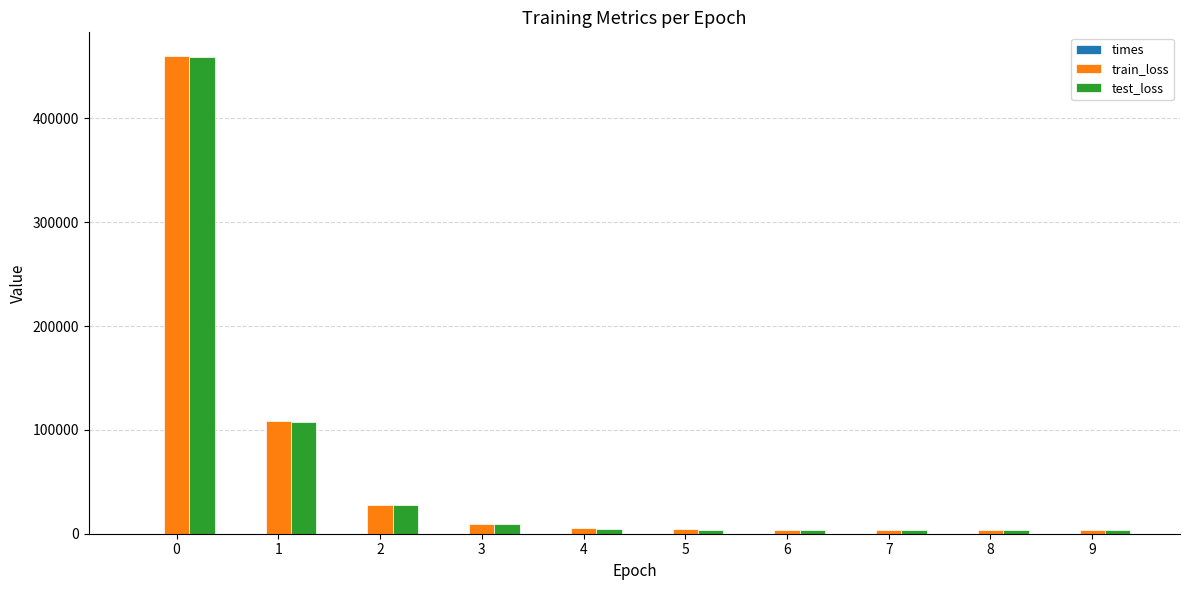

Between 0 and 7, which series saw the biggest shift?

train_loss